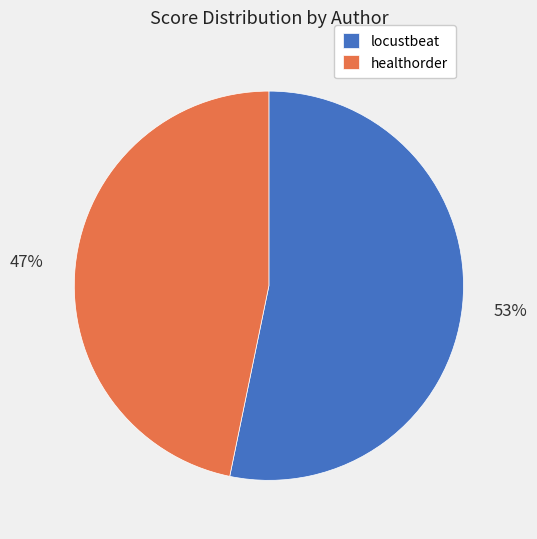

Is the sum of healthorder and locustbeat greater than half?

Yes